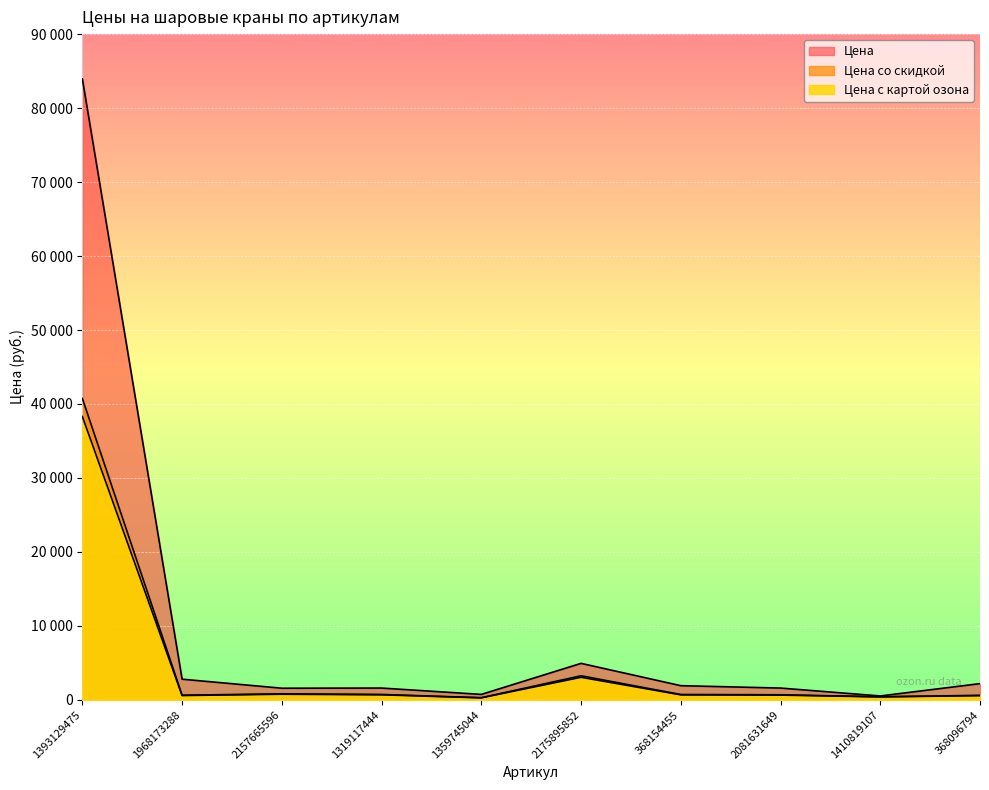

At which label is Цена closest to 42241?

2175895852